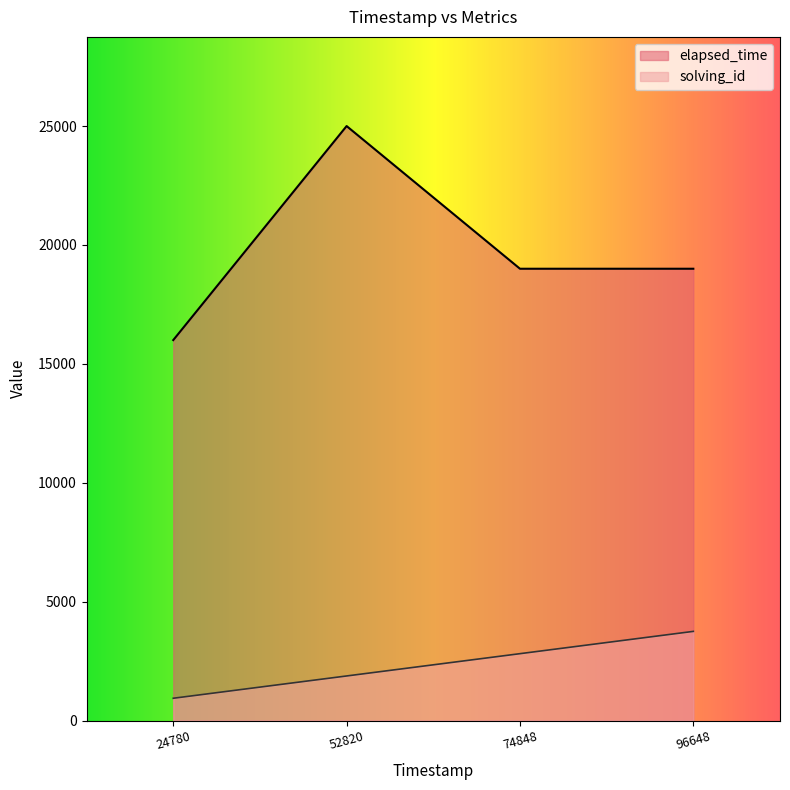

Rank the series by their average value, from lowest to highest.

solving_id, elapsed_time